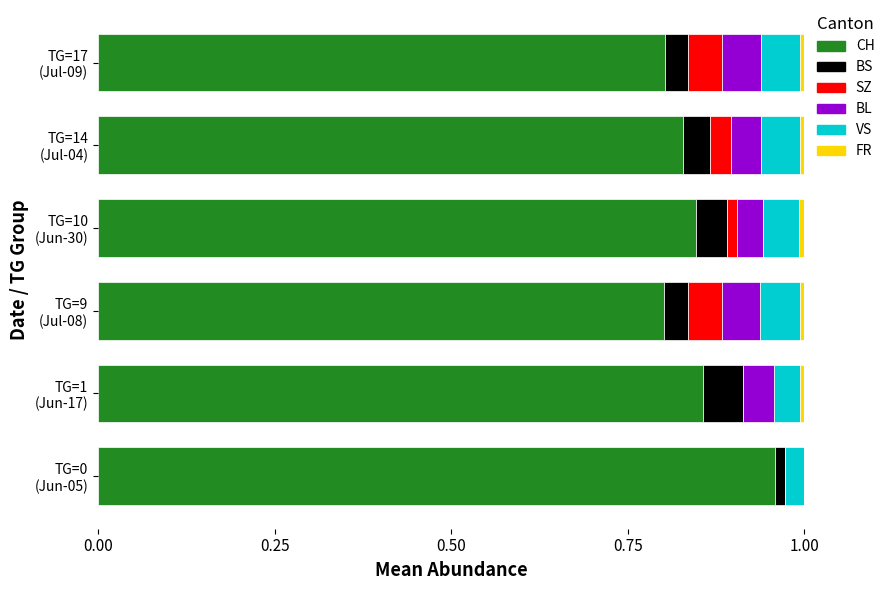

Which series has the largest range (max minus min)?

CH